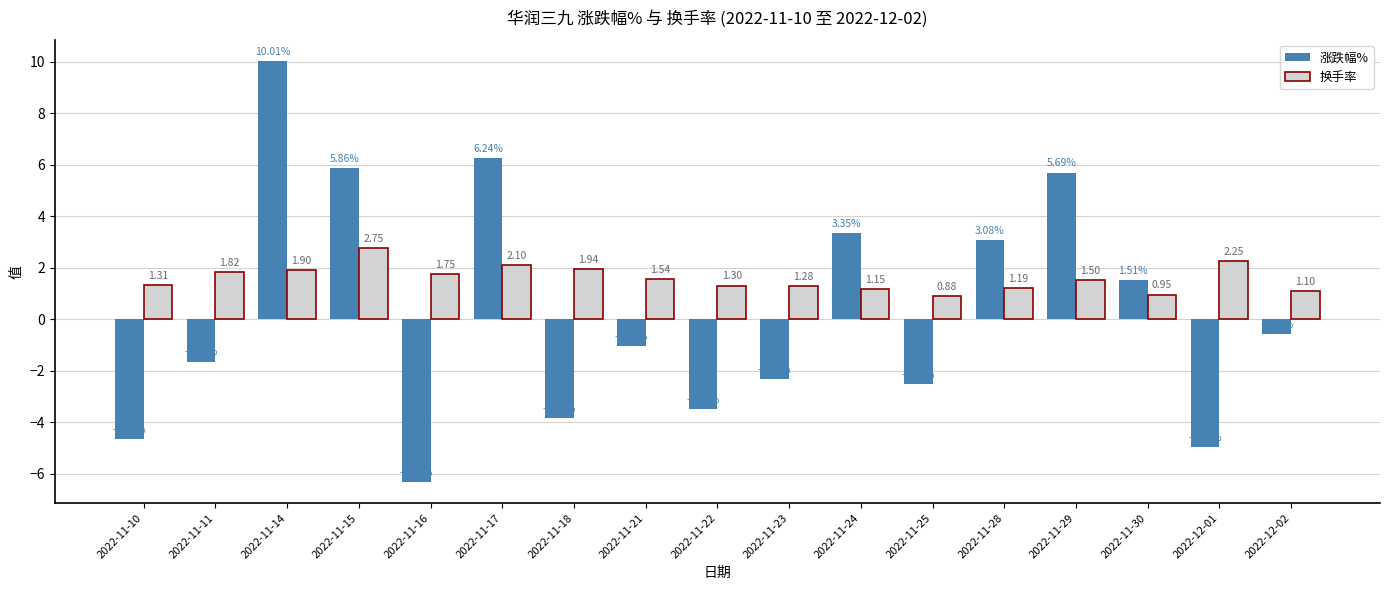

Which series changed the most between 2022-11-23 and 2022-11-29?

涨跌幅%